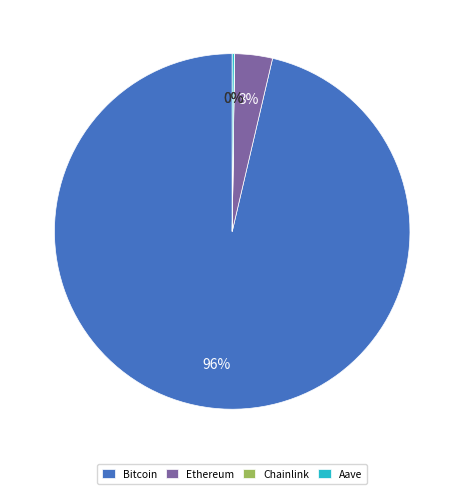

Combined, do Ethereum and Bitcoin account for over 50%?

Yes